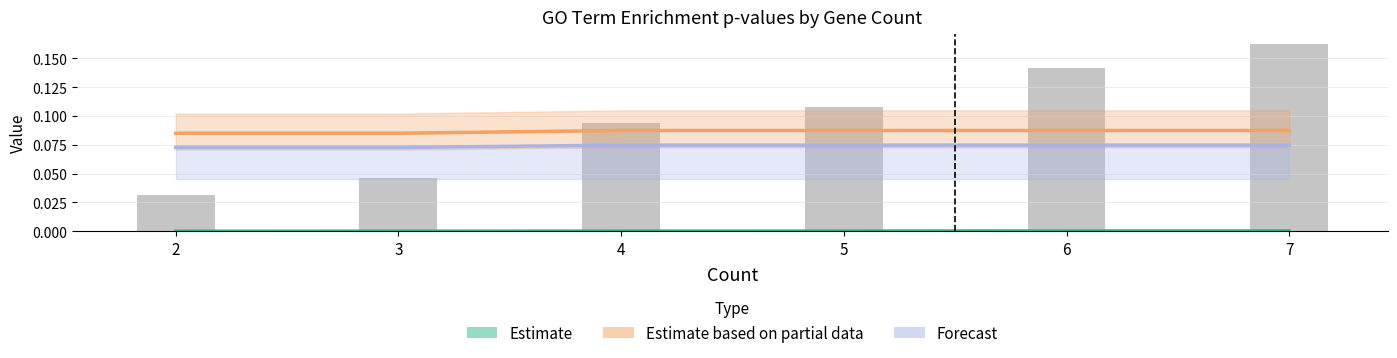

Between 3 and 5, which is larger?

5